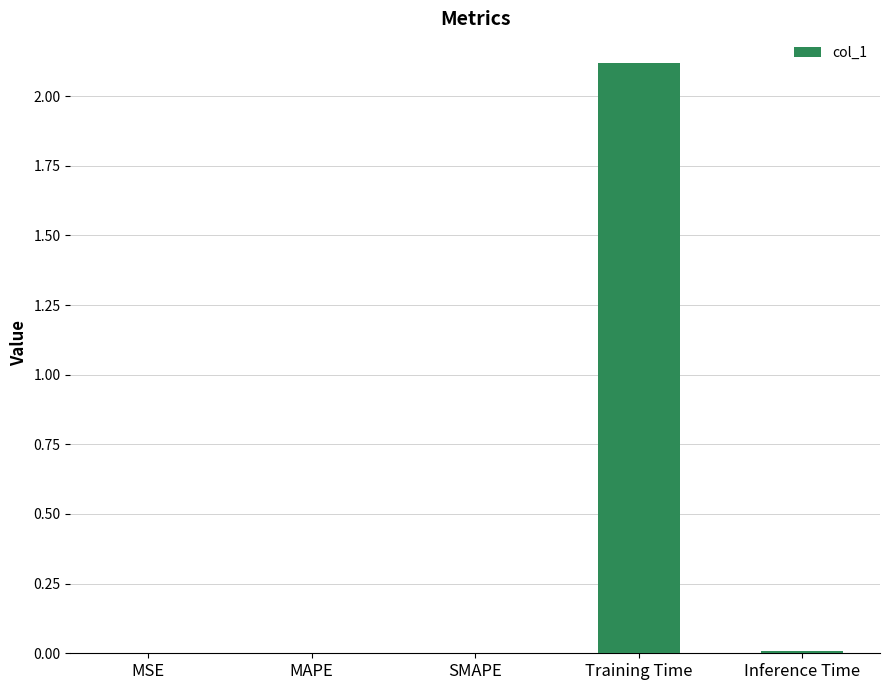

Is it true that the value at Training Time is 2.1?

True